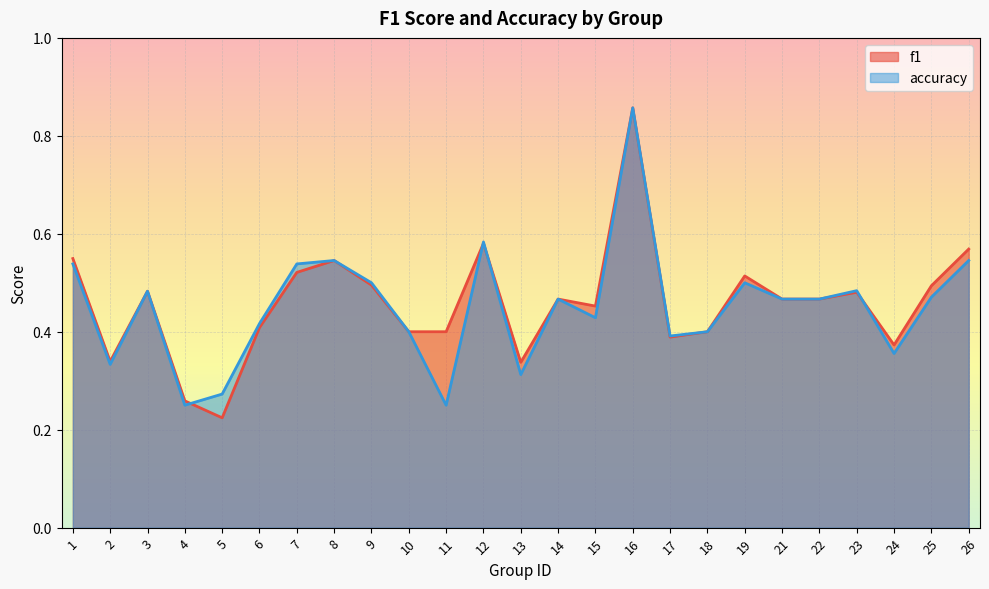

Count the accuracy values in the range 0 to 1.

25